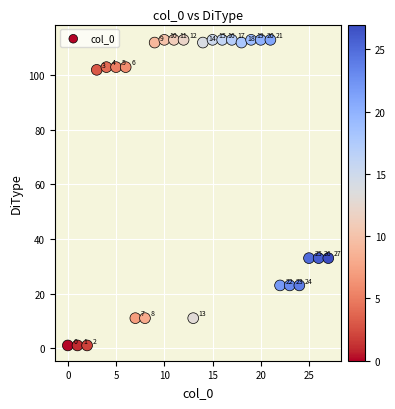

What Y value in the scatter plot is closest to 57?

33